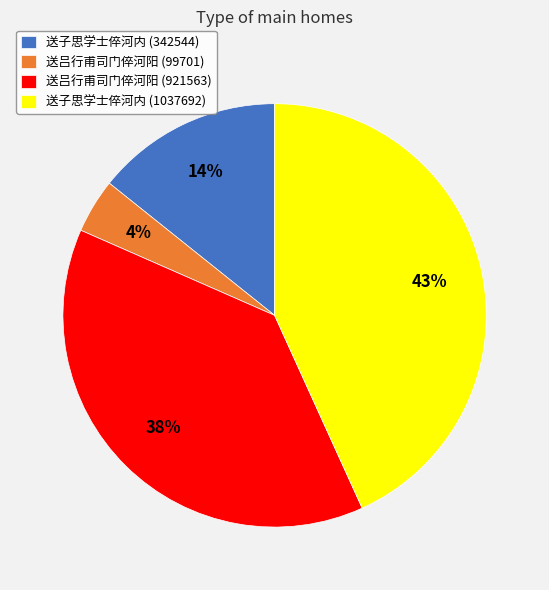

The 送吕行甫司门倅河阳 (921563) slice represents 32% of the pie. True or false?

False